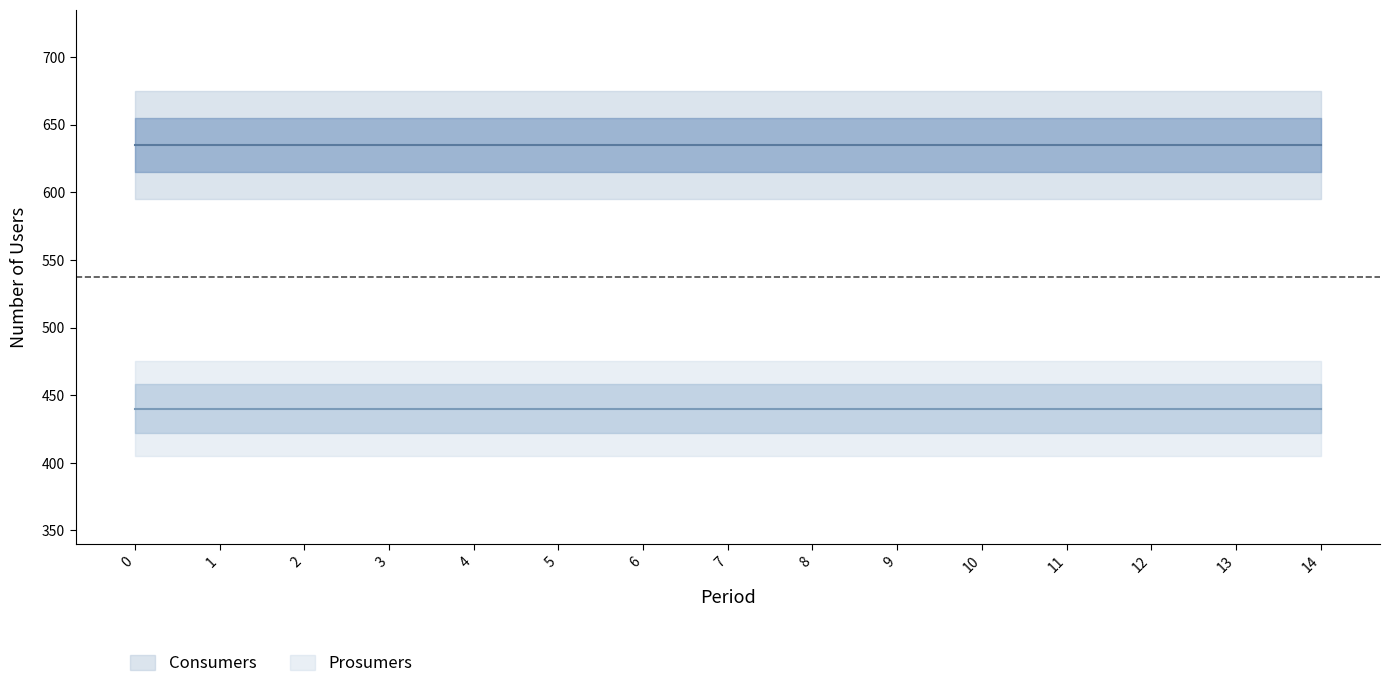

Reading left to right, extract all data points from this chart.

Consumers: 0=635	1=635	2=635	3=635	4=635	5=635	6=635	7=635	8=635	9=635	10=635	11=635	12=635	13=635	14=635
Prosumers: 0=440	1=440	2=440	3=440	4=440	5=440	6=440	7=440	8=440	9=440	10=440	11=440	12=440	13=440	14=440